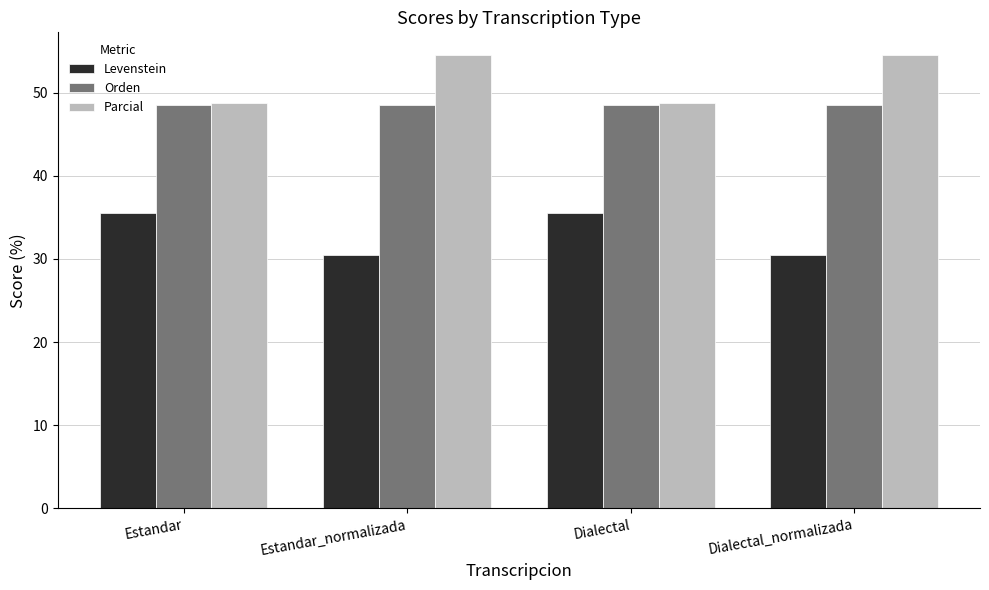

What is the difference between the maximum and second lowest values in the Levenstein series?

5.0